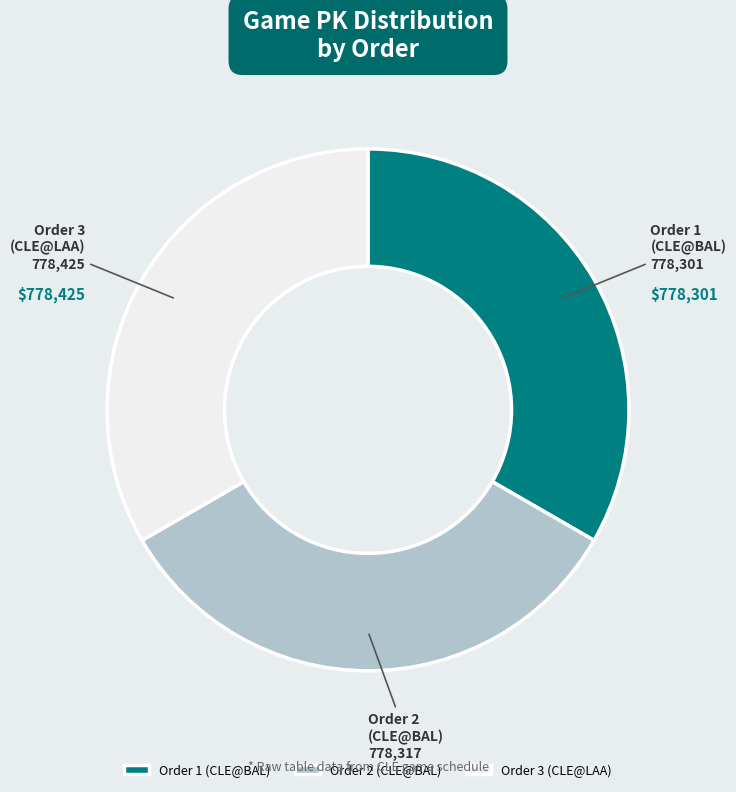

Is the sum of Order 2 and Order 1 greater than half?

Yes